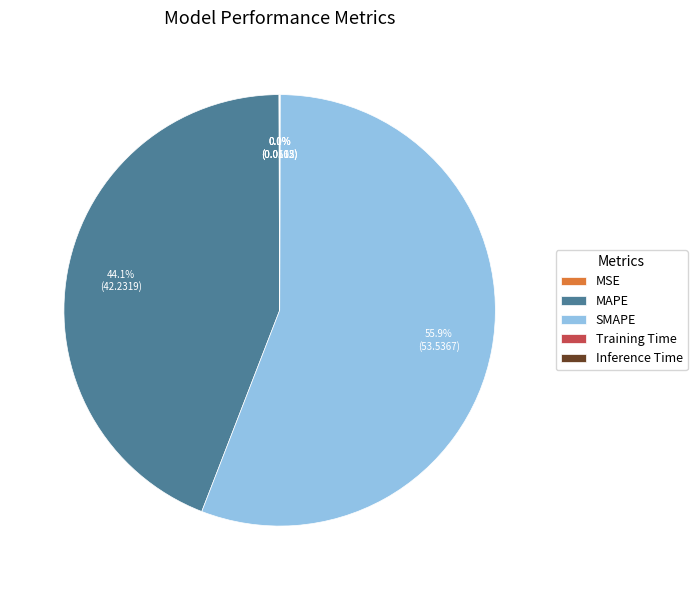

Which slice is the largest?

SMAPE